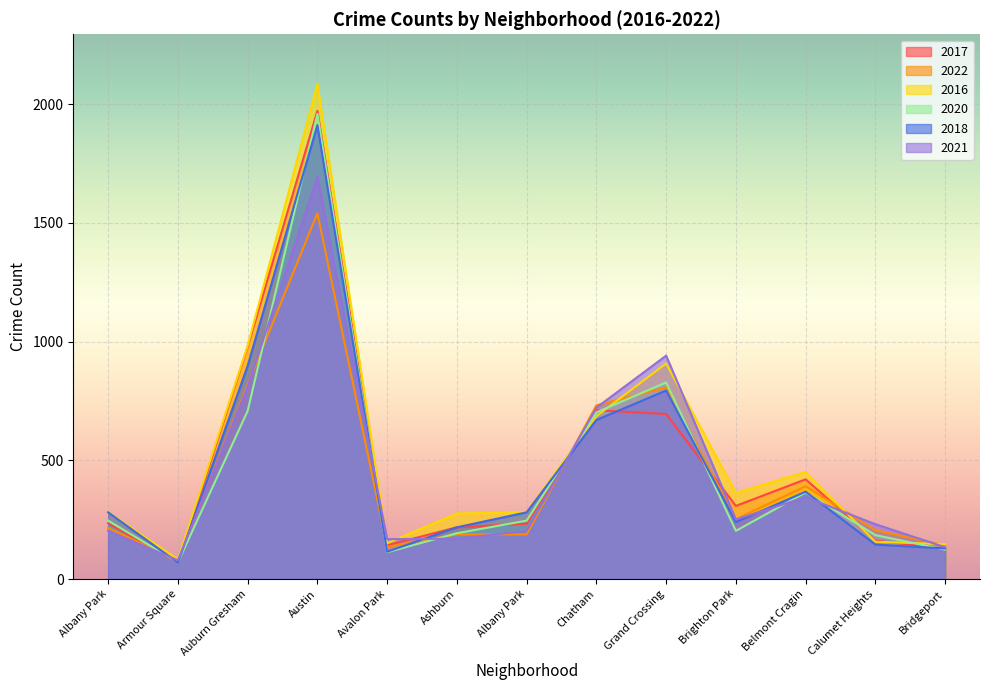

Rank the categories by 2016 value from lowest to highest.

Armour Square, Bridgeport, Avalon Park, Calumet Heights, Ashburn, Albany Park, Albany Park, Brighton Park, Belmont Cragin, Chatham, Grand Crossing, Auburn Gresham, Austin